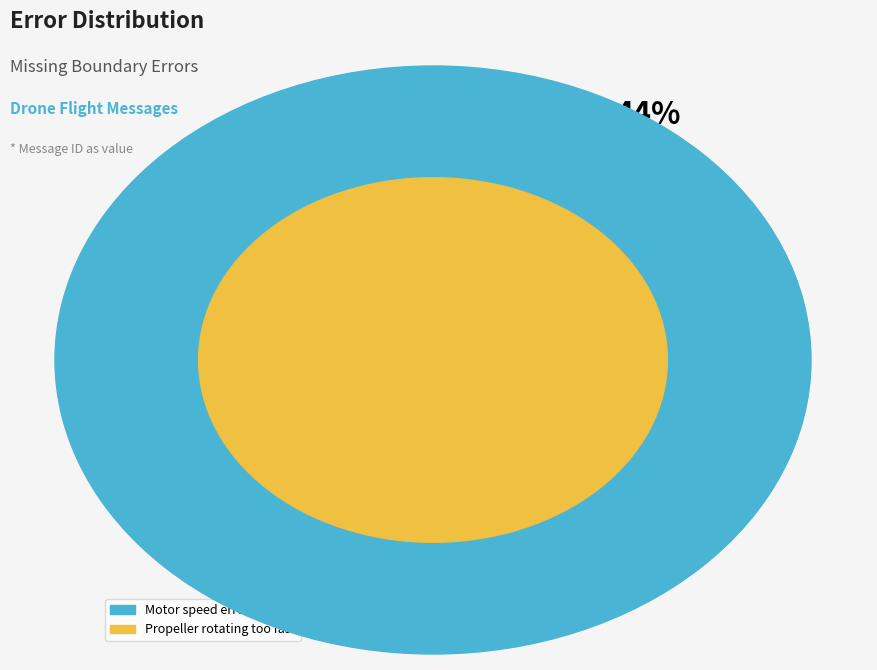

To the nearest percent, what percentage of the pie is Propeller rotating too fast?

56%